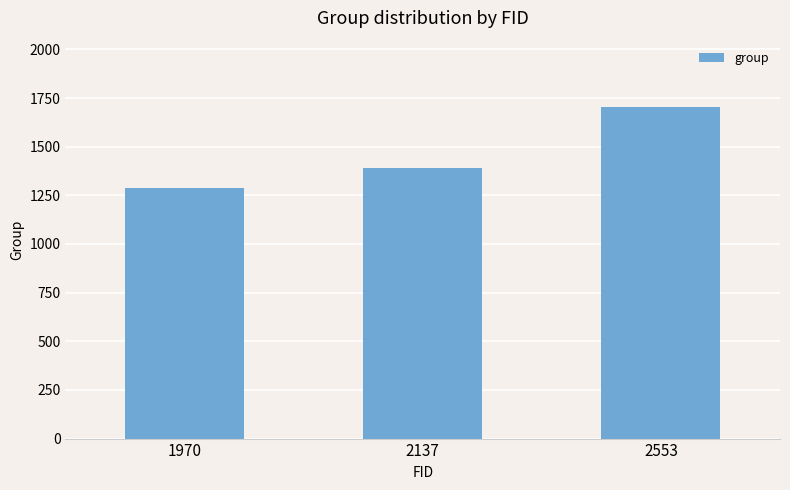

What is the greatest value displayed?

1704